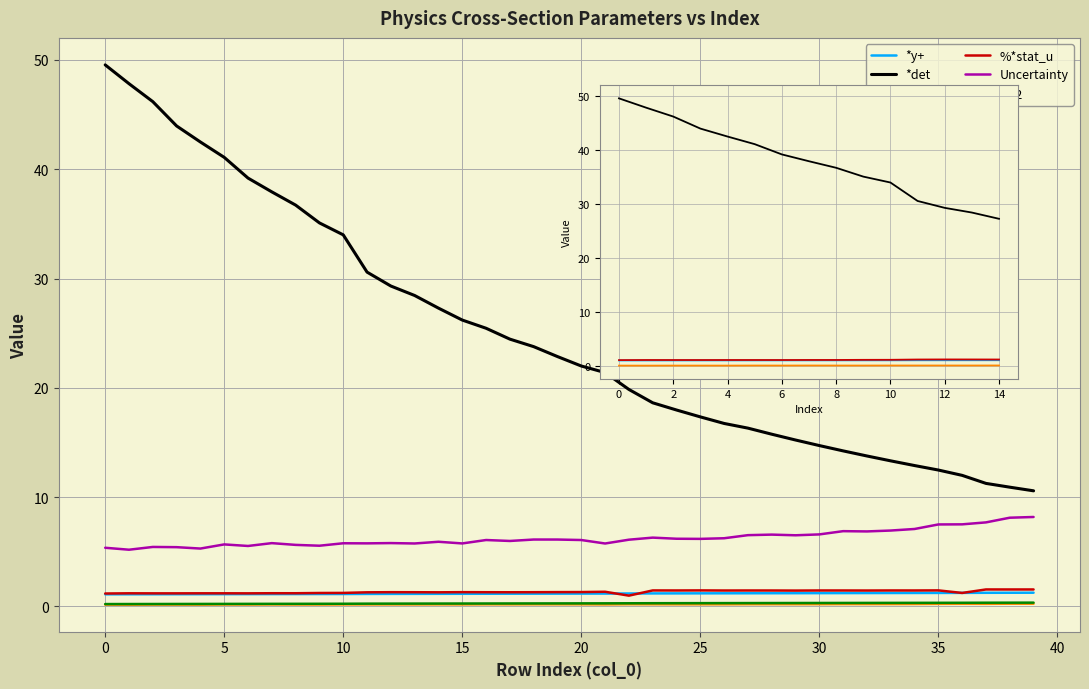

List the labels in order of *y+ value, largest first.

39, 38, 37, 36, 35, 34, 33, 32, 31, 30, 29, 28, 27, 26, 25, 24, 23, 22, 21, 20, 19, 18, 17, 16, 15, 14, 13, 12, 11, 10, 9, 8, 7, 6, 5, 4, 3, 2, 1, 0